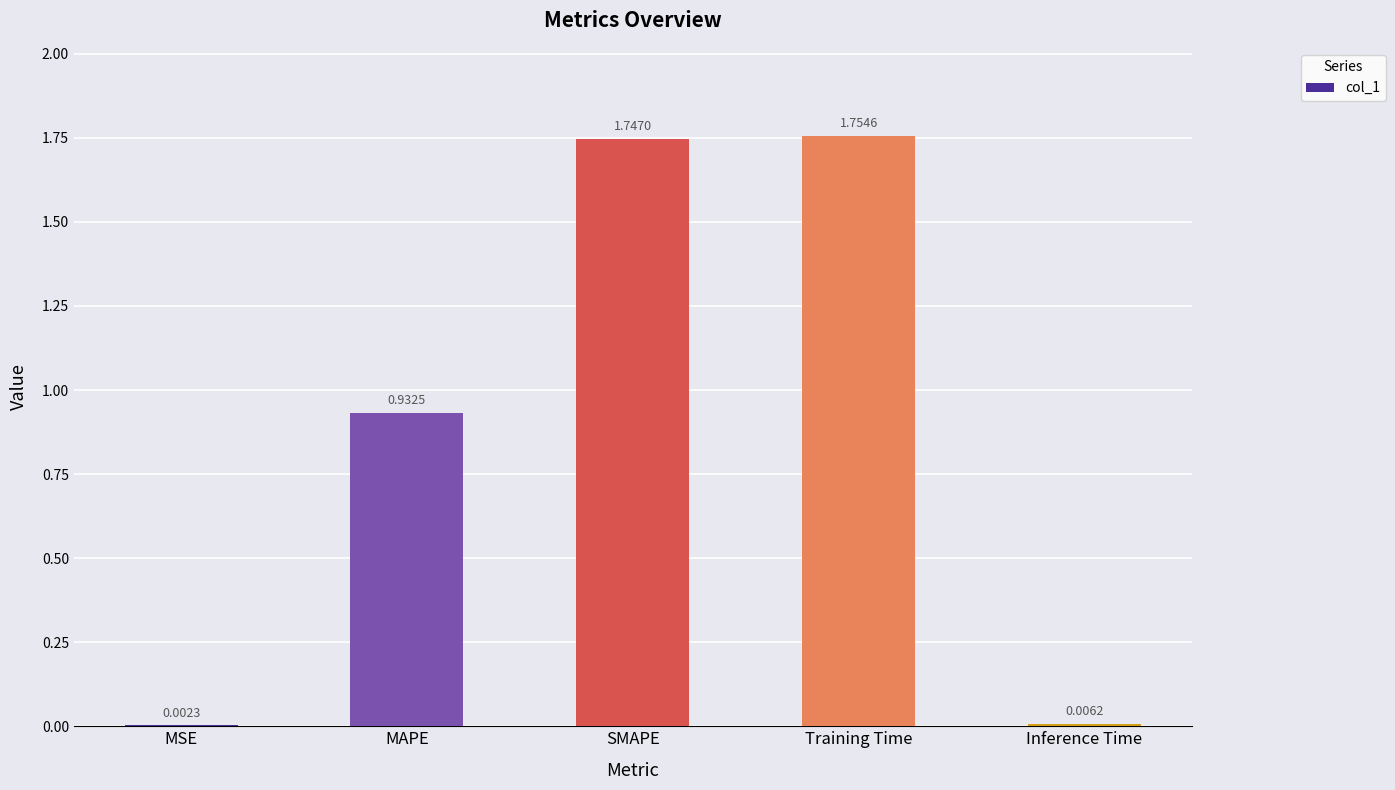

What is the sum of the values at Training Time and SMAPE?

3.5